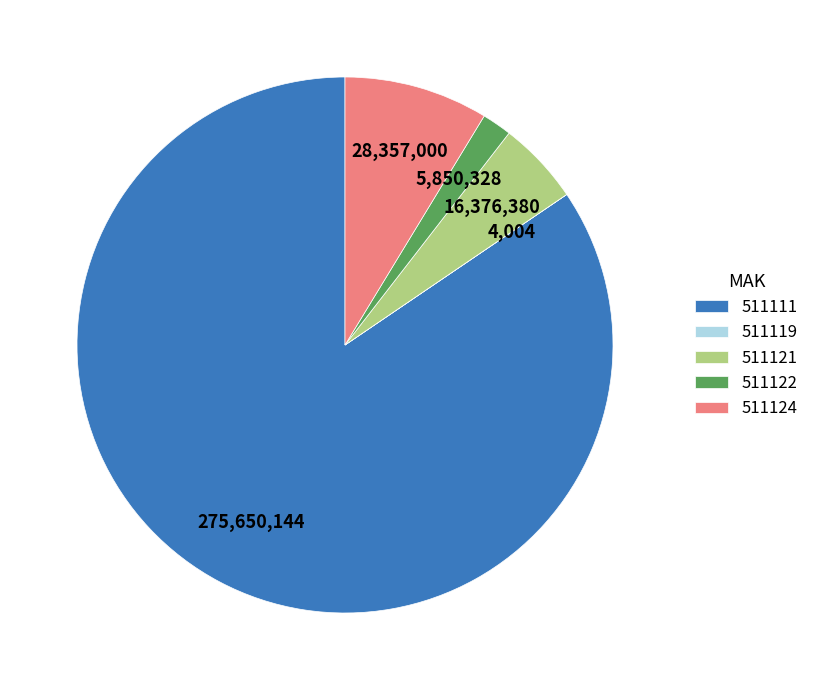

Is it true that 511122 is 13% of the pie?

False